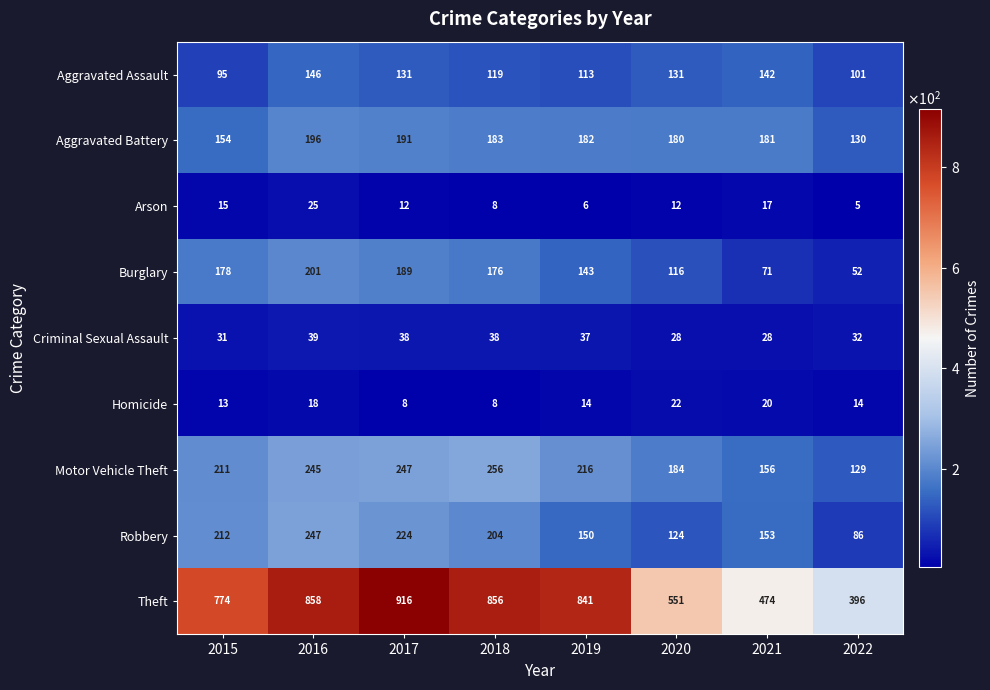

At how many categories does at least one series exceed 103?

8